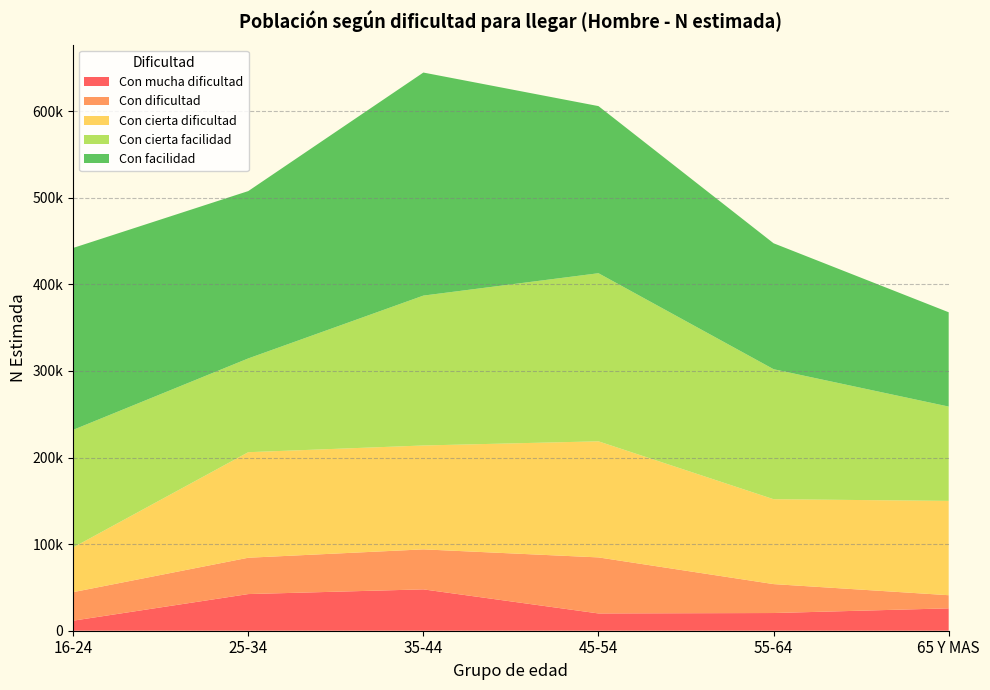

Reading right to left, transcribe all the data shown in this chart.

Con mucha dificultad: 25854	20443	19959	47776	42341	11603
Con dificultad: 15169	33414	64730	46201	41960	32956
Con cierta dificultad: 108940	98058	134083	119992	121910	51652
Con cierta facilidad: 108940	150159	194174	173122	108307	135805
Con facilidad: 108940	145467	193030	257649	193305	210133